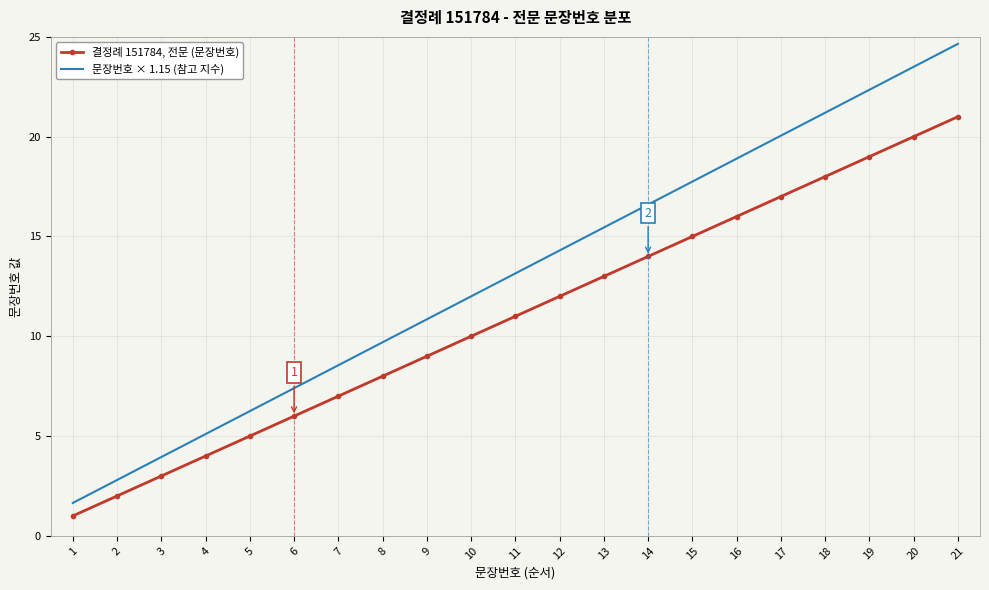

Which series has the largest total across all categories?

문장번호 × 1.15 (참고 지수)